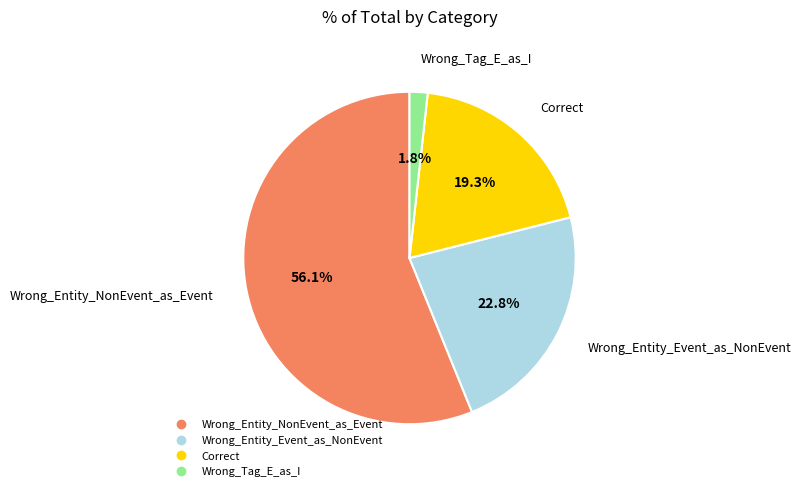

Count the number of slices in the pie.

4